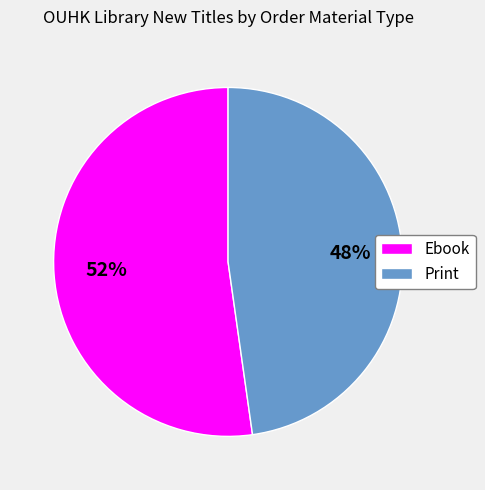

Count the number of slices in the pie.

2